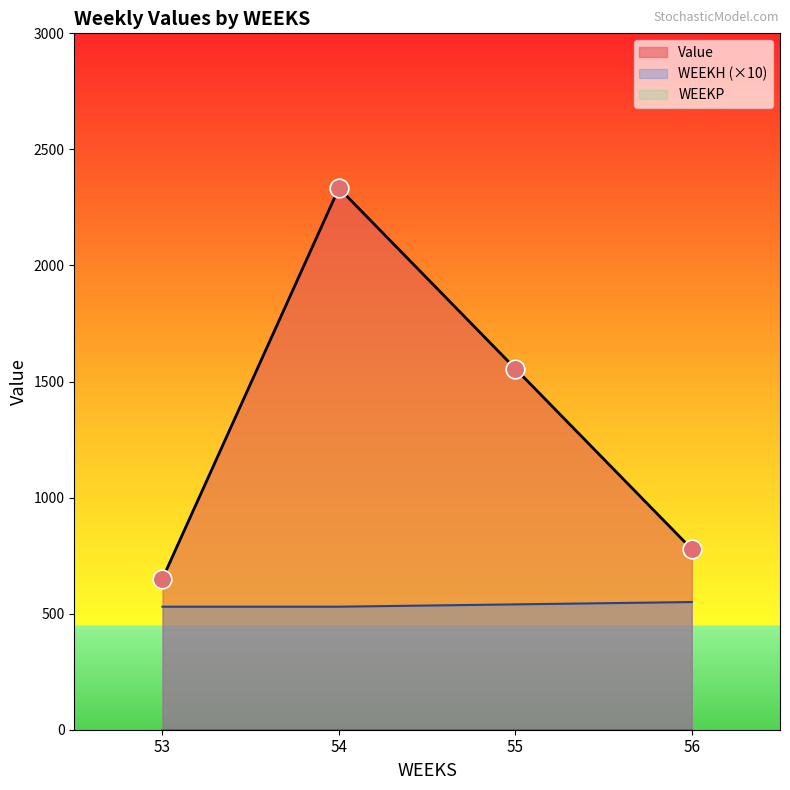

Which series has the largest total across all categories?

Value